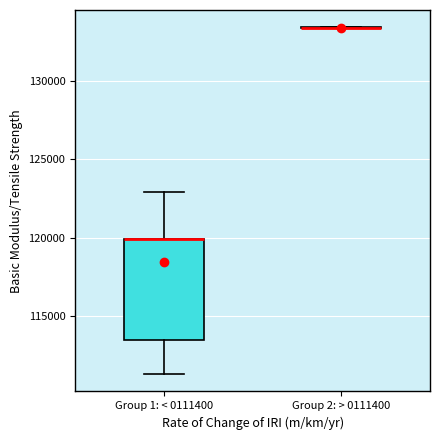

Which box is the tallest, from its lower edge to its upper edge?

Group 1: < 0111400